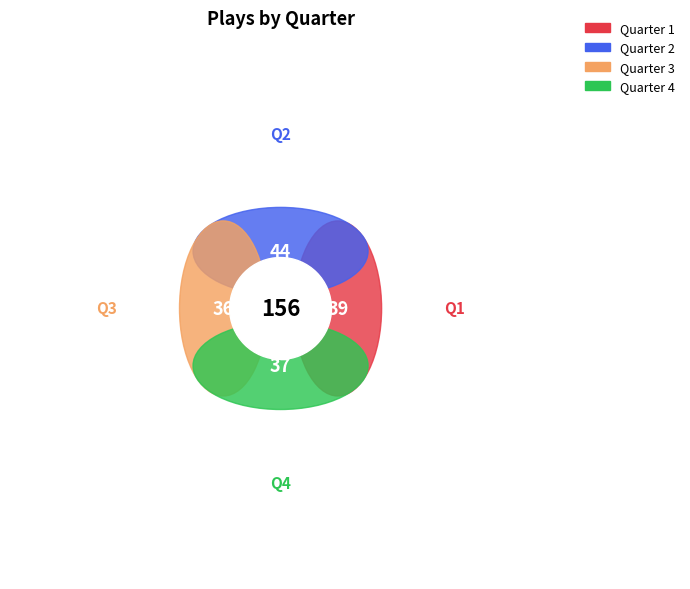

Approximately how many times larger is the value at 2 compared to 4?

1.2